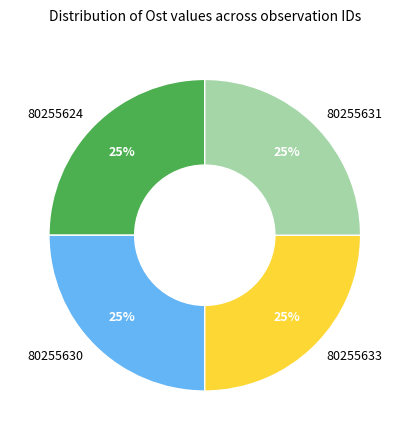

Approximately how many times larger is the value at 80255633 compared to 80255631?

1.0